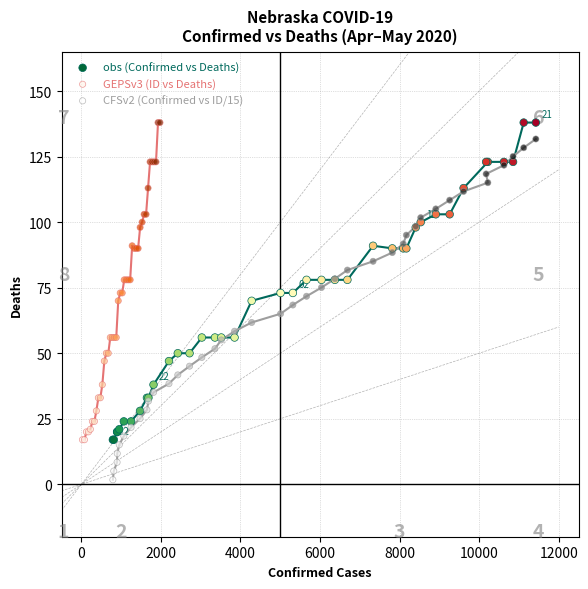

What are all the series names shown in the legend?

obs (Confirmed vs Deaths), GEPSv3 (ID vs Deaths), CFSv2 (Confirmed vs ID/15)